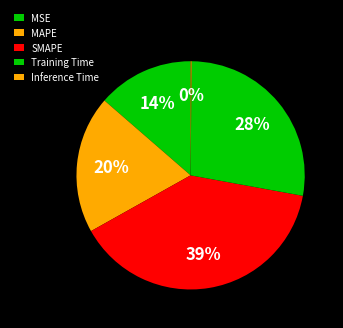

True or false: Training Time accounts for 38% of the total.

False